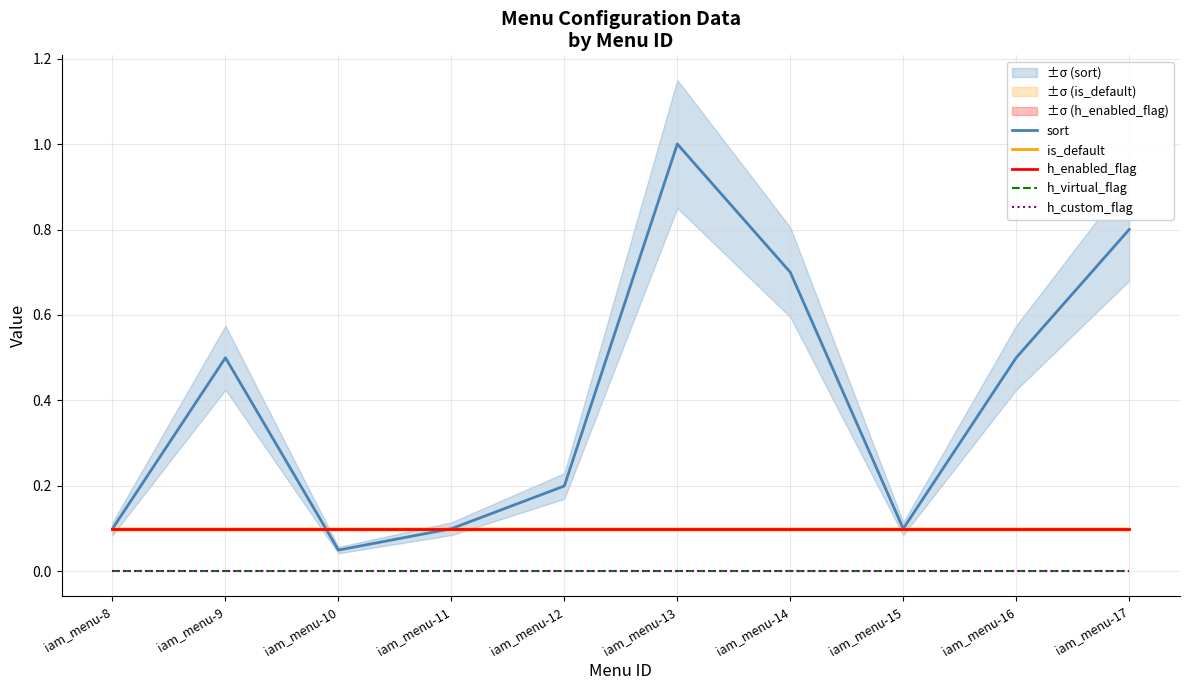

Reading right to left, list all the values displayed in this chart.

sort: iam_menu-17=0.8	iam_menu-16=0.5	iam_menu-15=0.1	iam_menu-14=0.7	iam_menu-13=1.0	iam_menu-12=0.2	iam_menu-11=0.1	iam_menu-10=0.1	iam_menu-9=0.5	iam_menu-8=0.1
is_default: iam_menu-17=0.1	iam_menu-16=0.1	iam_menu-15=0.1	iam_menu-14=0.1	iam_menu-13=0.1	iam_menu-12=0.1	iam_menu-11=0.1	iam_menu-10=0.1	iam_menu-9=0.1	iam_menu-8=0.1
h_enabled_flag: iam_menu-17=0.1	iam_menu-16=0.1	iam_menu-15=0.1	iam_menu-14=0.1	iam_menu-13=0.1	iam_menu-12=0.1	iam_menu-11=0.1	iam_menu-10=0.1	iam_menu-9=0.1	iam_menu-8=0.1
h_virtual_flag: iam_menu-17=0.0	iam_menu-16=0.0	iam_menu-15=0.0	iam_menu-14=0.0	iam_menu-13=0.0	iam_menu-12=0.0	iam_menu-11=0.0	iam_menu-10=0.0	iam_menu-9=0.0	iam_menu-8=0.0
h_custom_flag: iam_menu-17=0.0	iam_menu-16=0.0	iam_menu-15=0.0	iam_menu-14=0.0	iam_menu-13=0.0	iam_menu-12=0.0	iam_menu-11=0.0	iam_menu-10=0.0	iam_menu-9=0.0	iam_menu-8=0.0